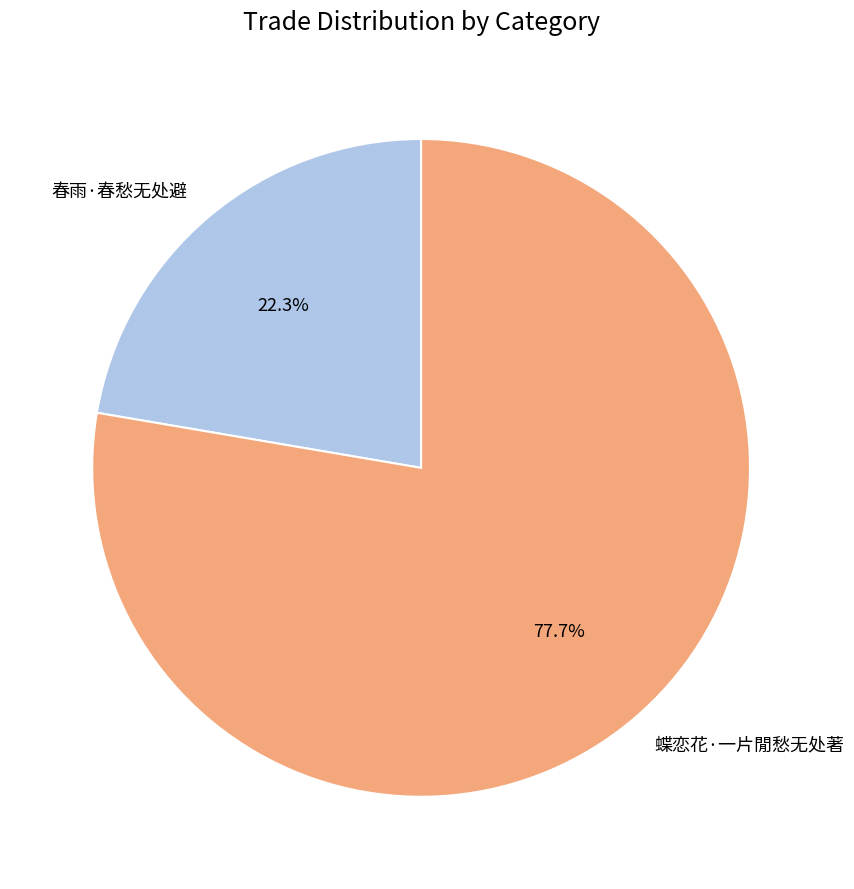

Is there any slice that represents more than half of the pie?

Yes